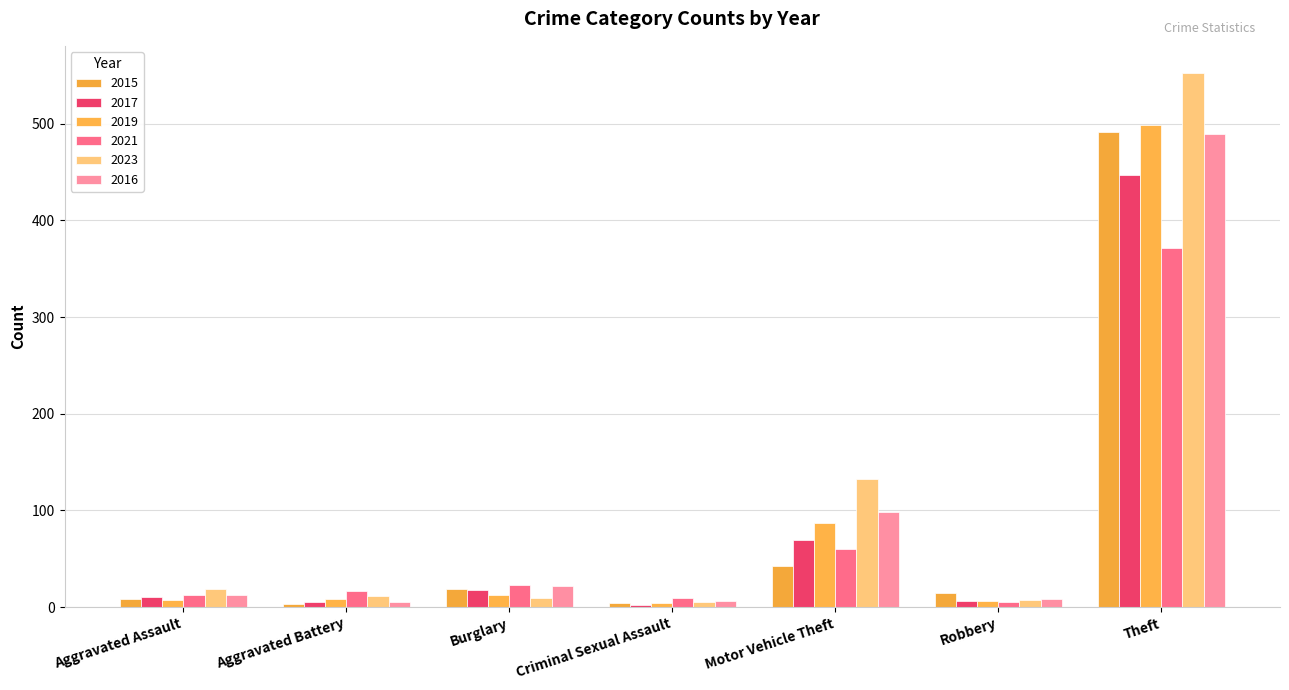

The value of 2023 at Burglary is 16. True or false?

False